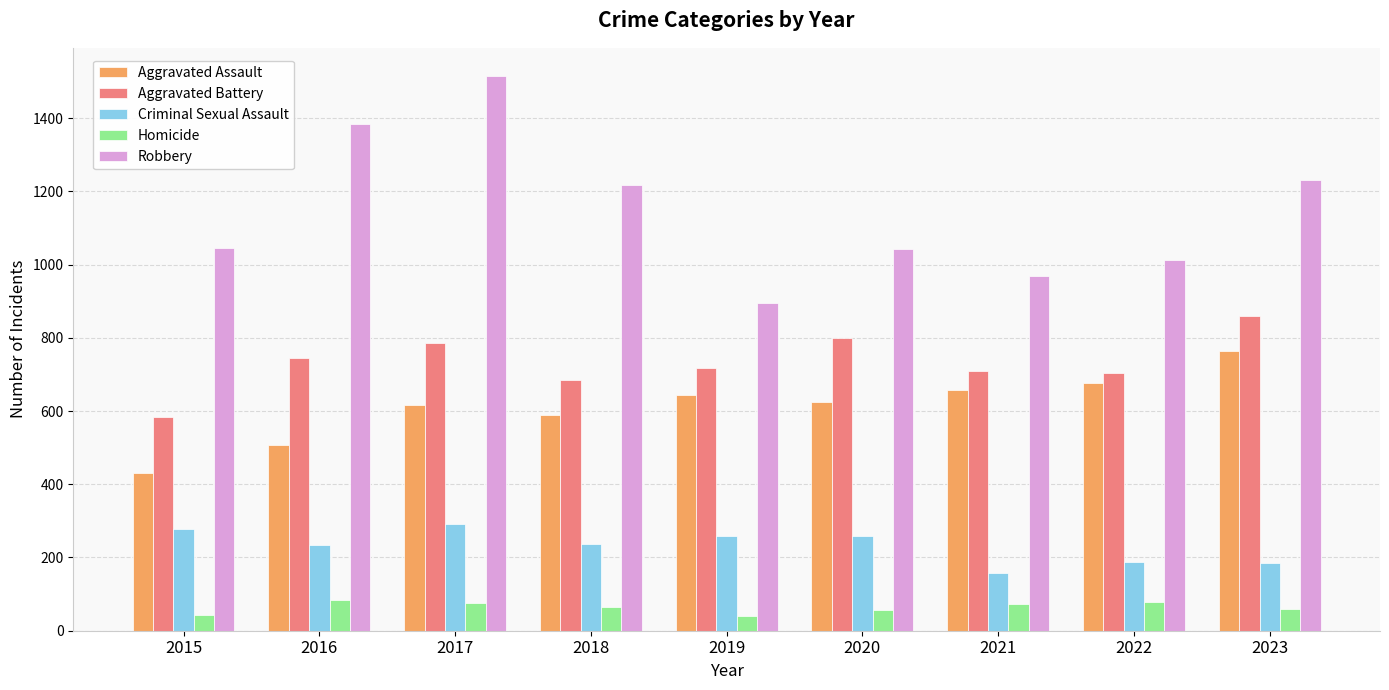

Rank the series at 2020 from lowest to highest value.

Homicide, Criminal Sexual Assault, Aggravated Assault, Aggravated Battery, Robbery